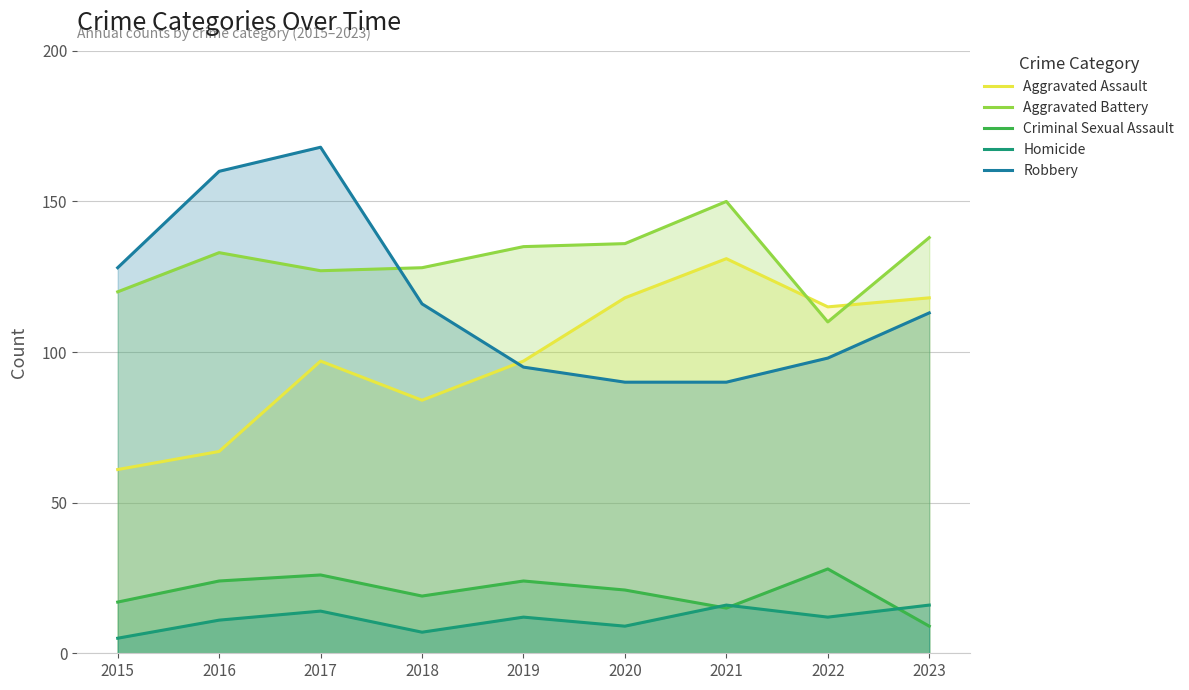

What is the difference between the Criminal Sexual Assault values at 2021 and 2022?

13